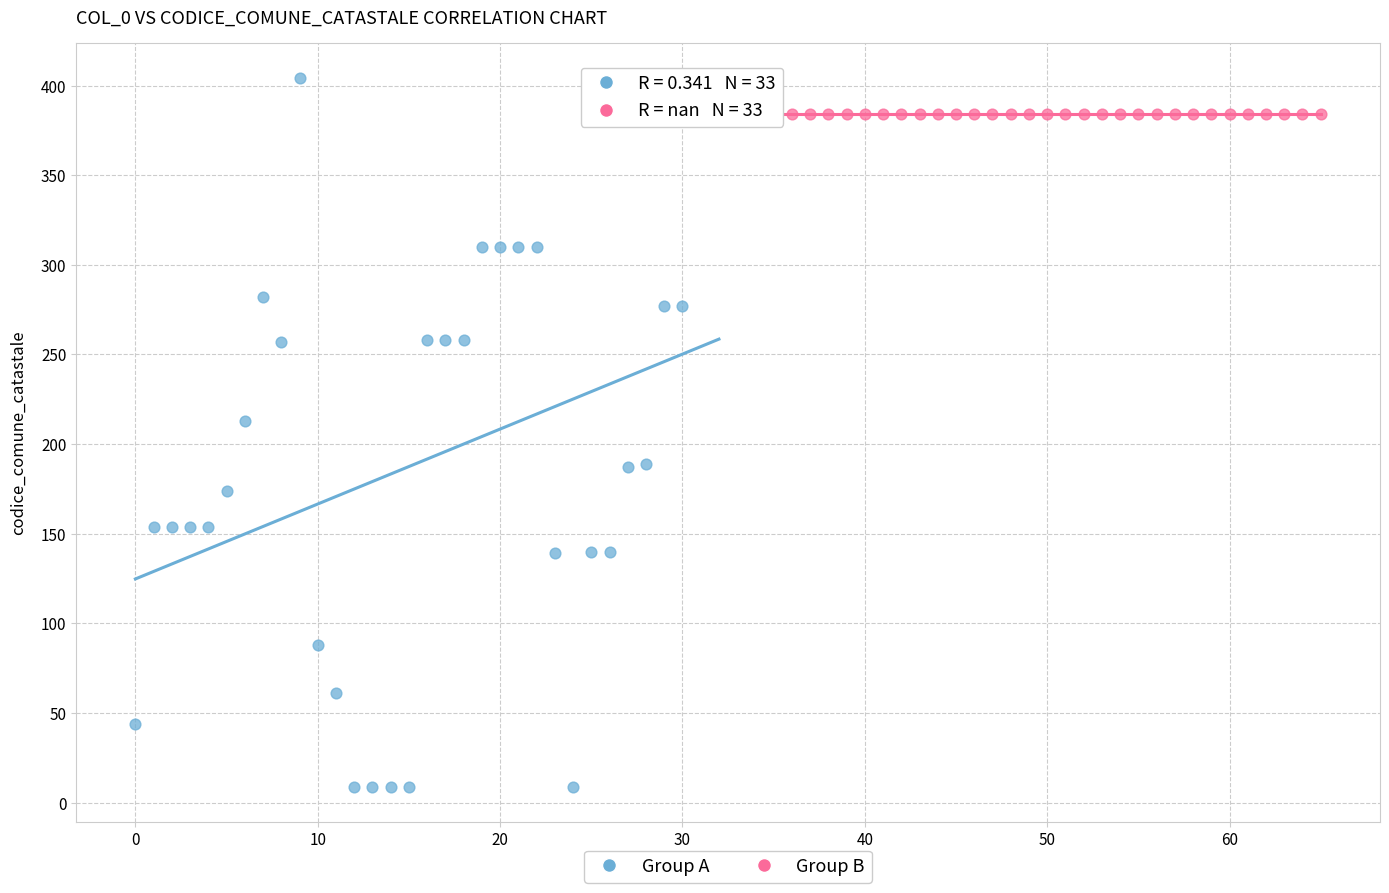

Which series reaches the minimum Y coordinate?

Group A